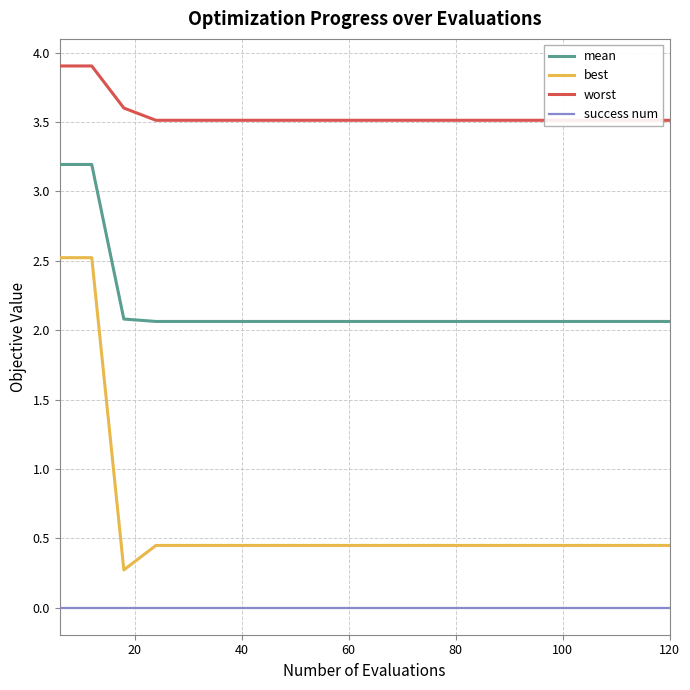

The success num series shows 0.0 at 120. True or false?

True